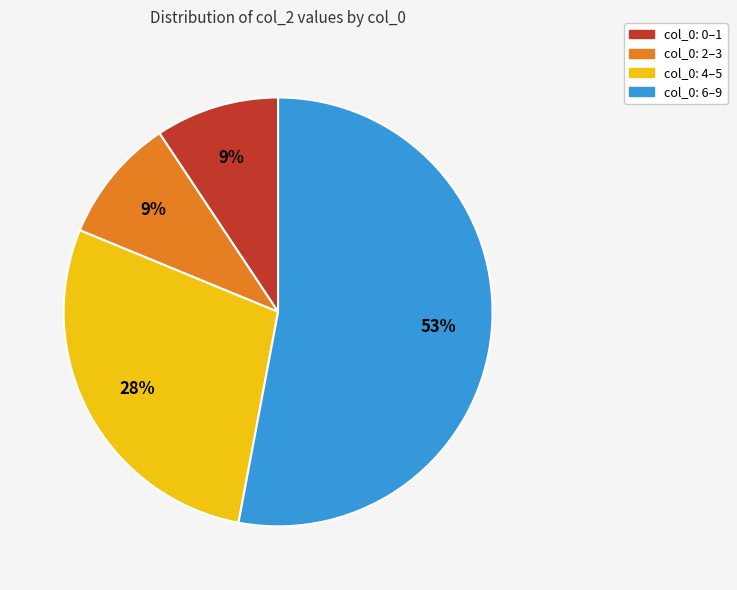

Approximately how many times larger is the value at col_0: 4–5 compared to col_0: 6–9?

0.5